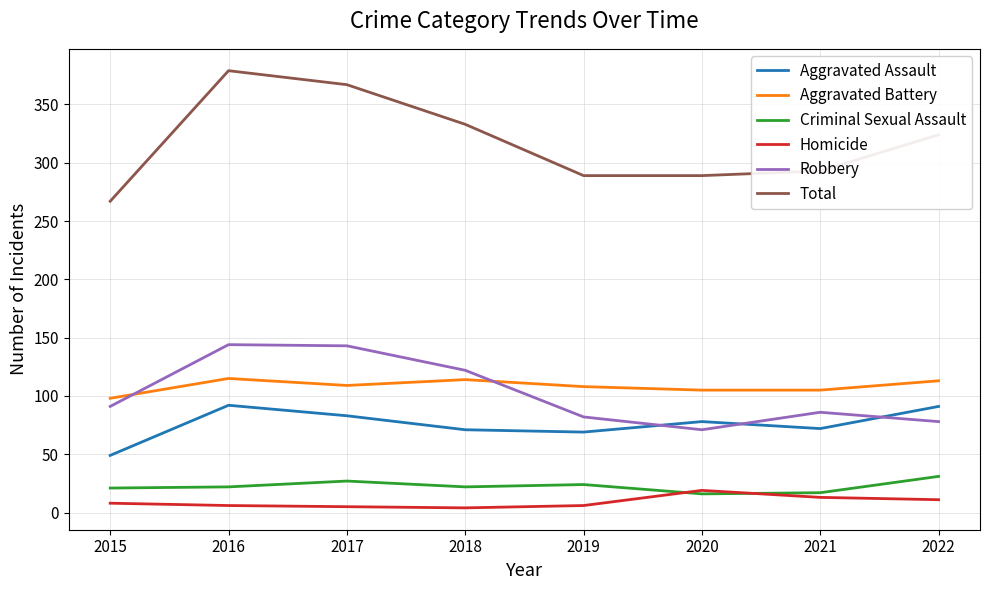

At which label does Aggravated Battery first exceed 109?

2016